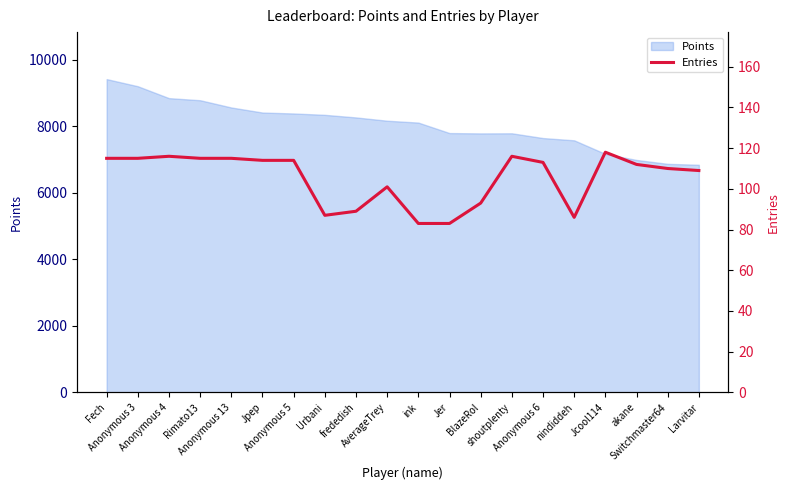

The chart shows a value of 114 at Jpep. True or false?

True